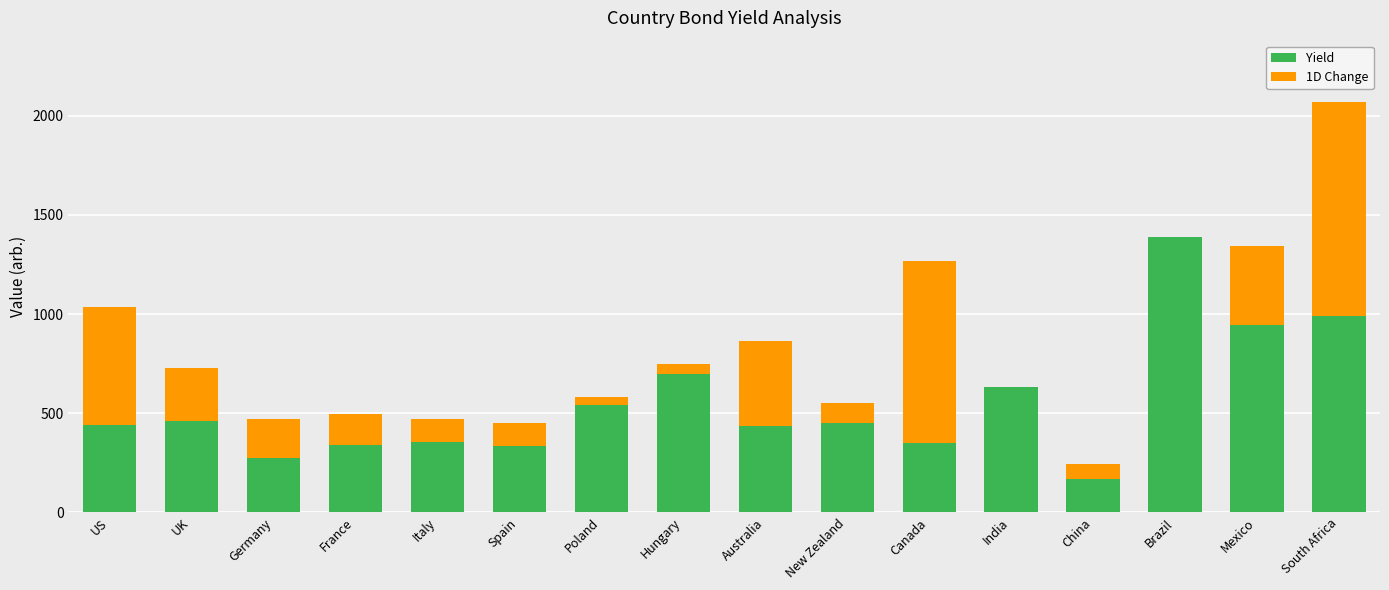

What is the maximum value for Yield?

1386.2